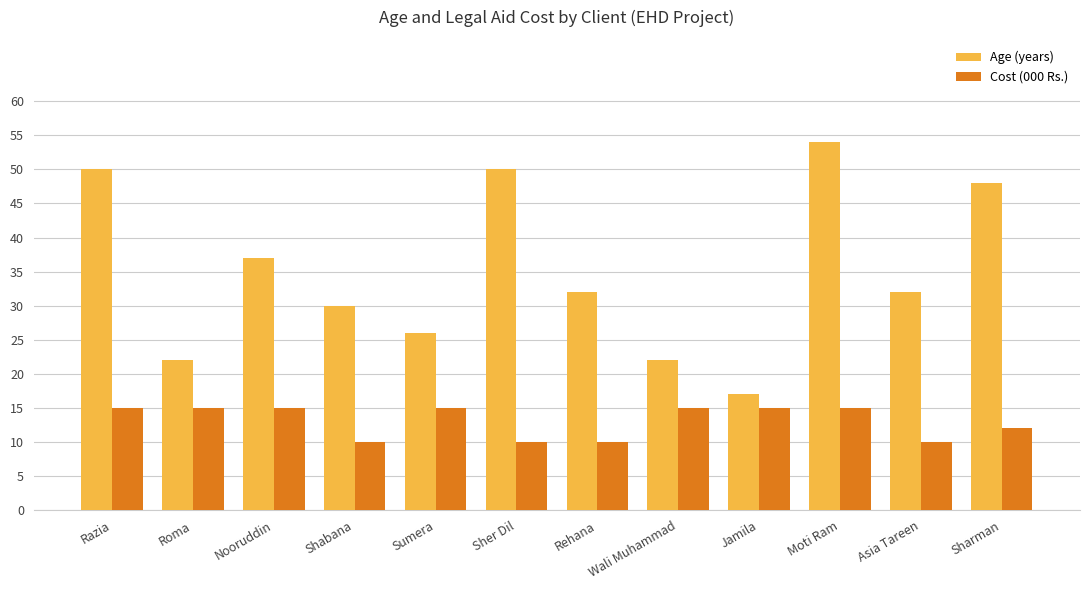

The Cost (000 Rs.) series shows 15 at Sumera. True or false?

True